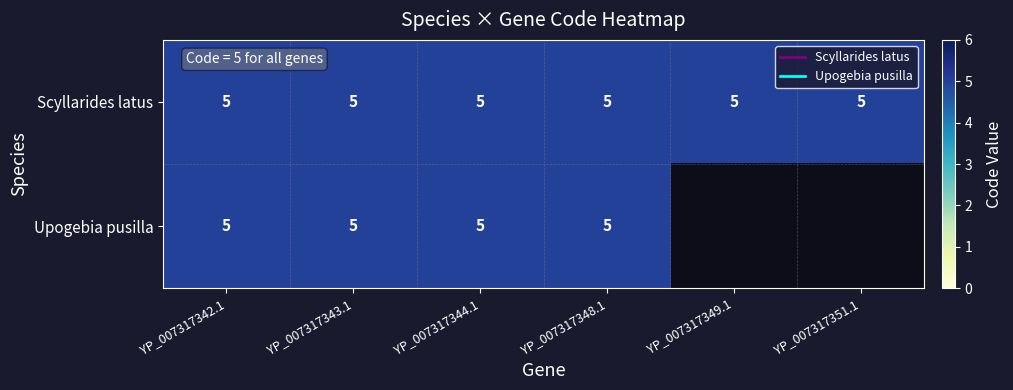

What value does the Scyllarides latus series have at YP_007317343.1?

5